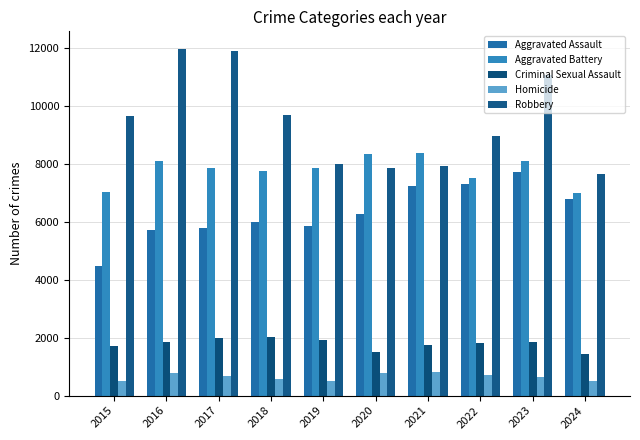

Which label corresponds to the smallest value in the chart?

2015